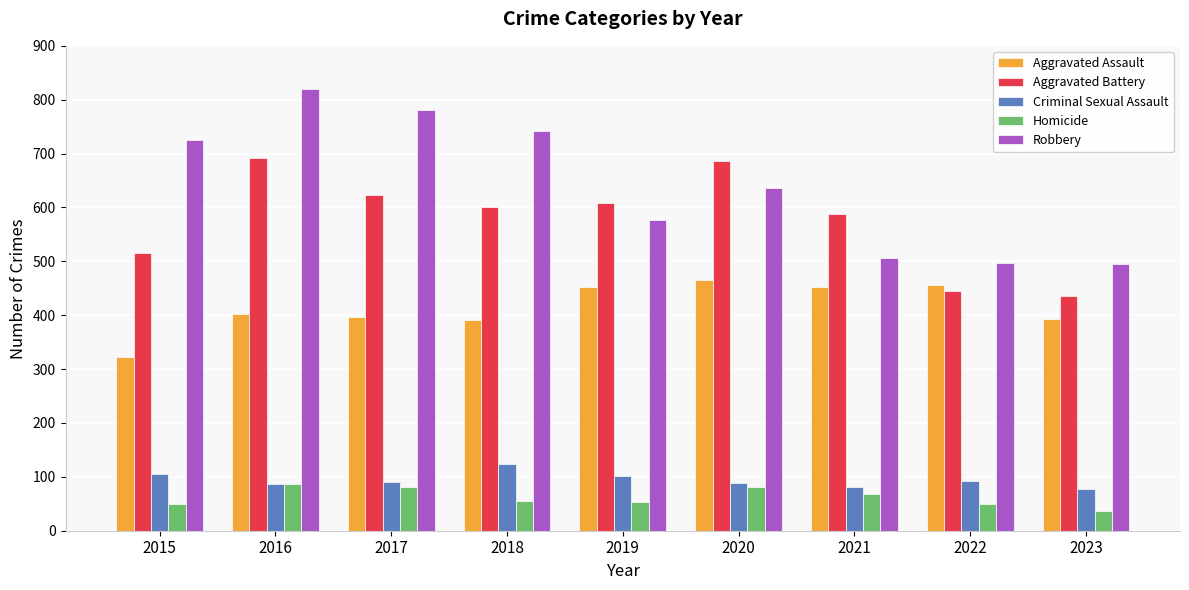

True or false: Robbery has a value of 495 at 2023.

True